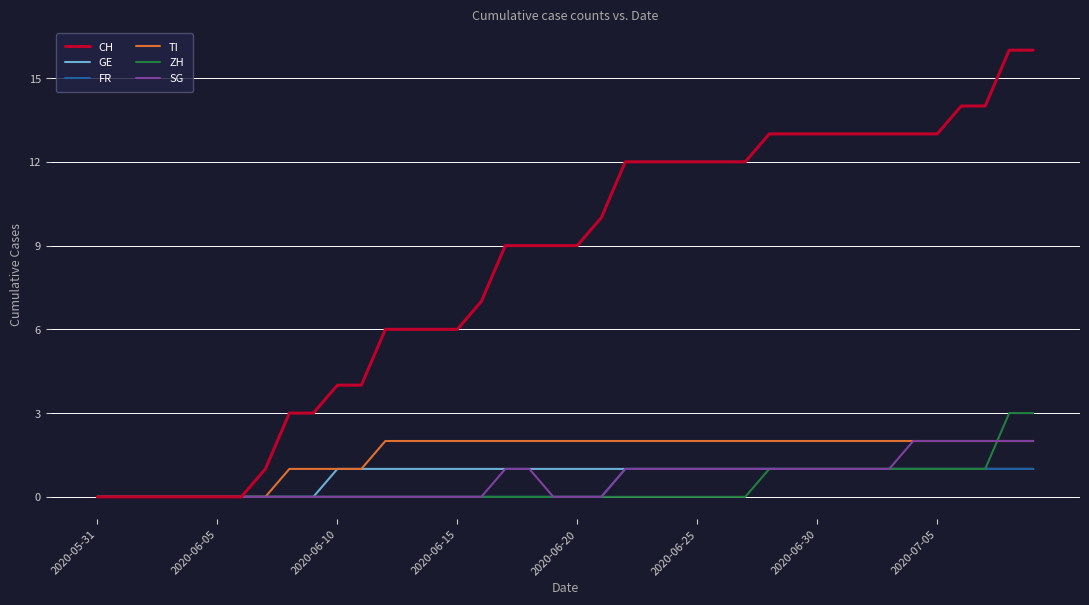

What is the greatest value displayed?

16